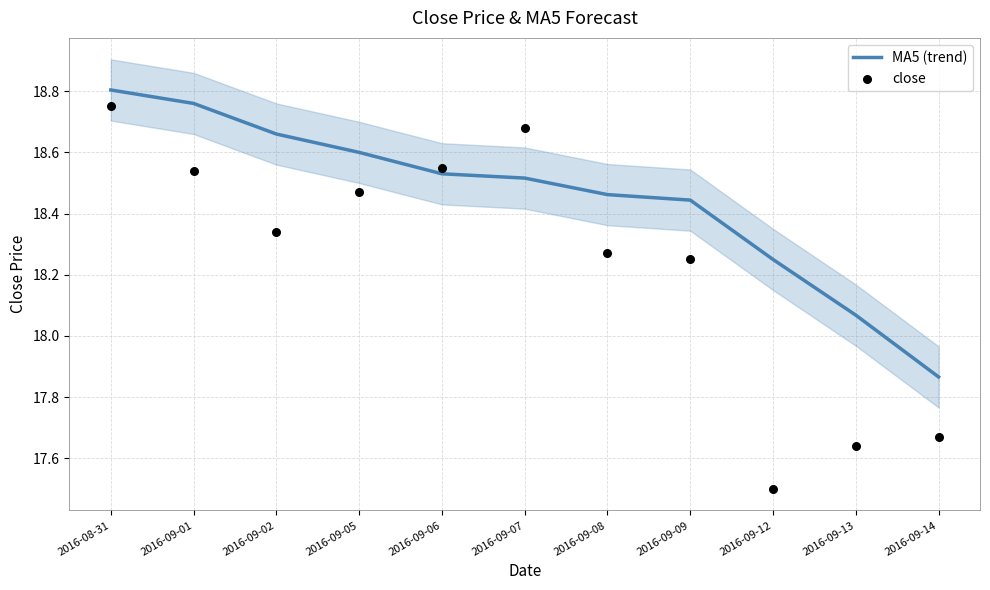

At which category is the sum across all series the highest?

2016-08-31